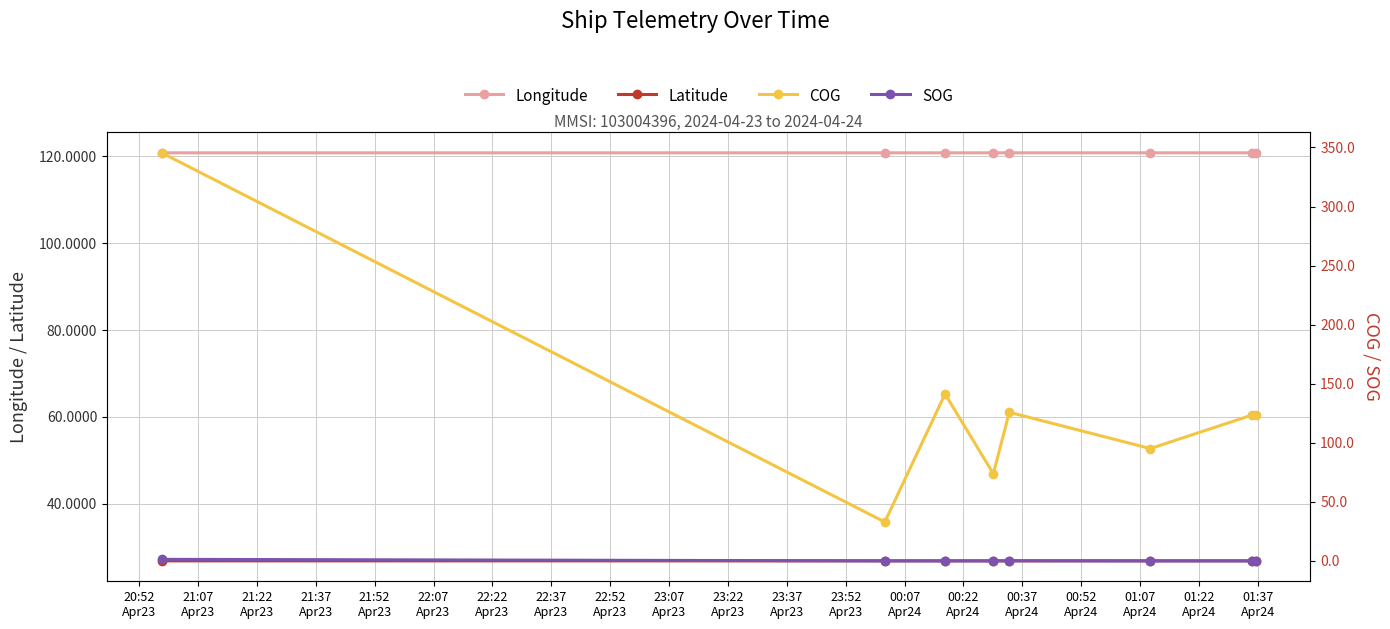

What is the value of the Longitude point at the 2nd from the left?

120.8